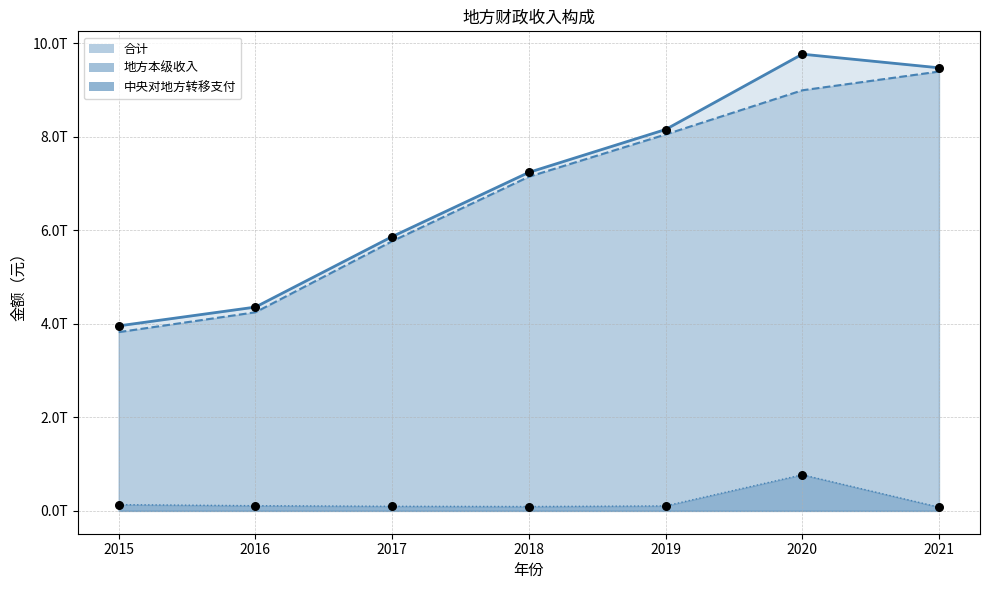

Which series reaches the maximum Y coordinate?

合计